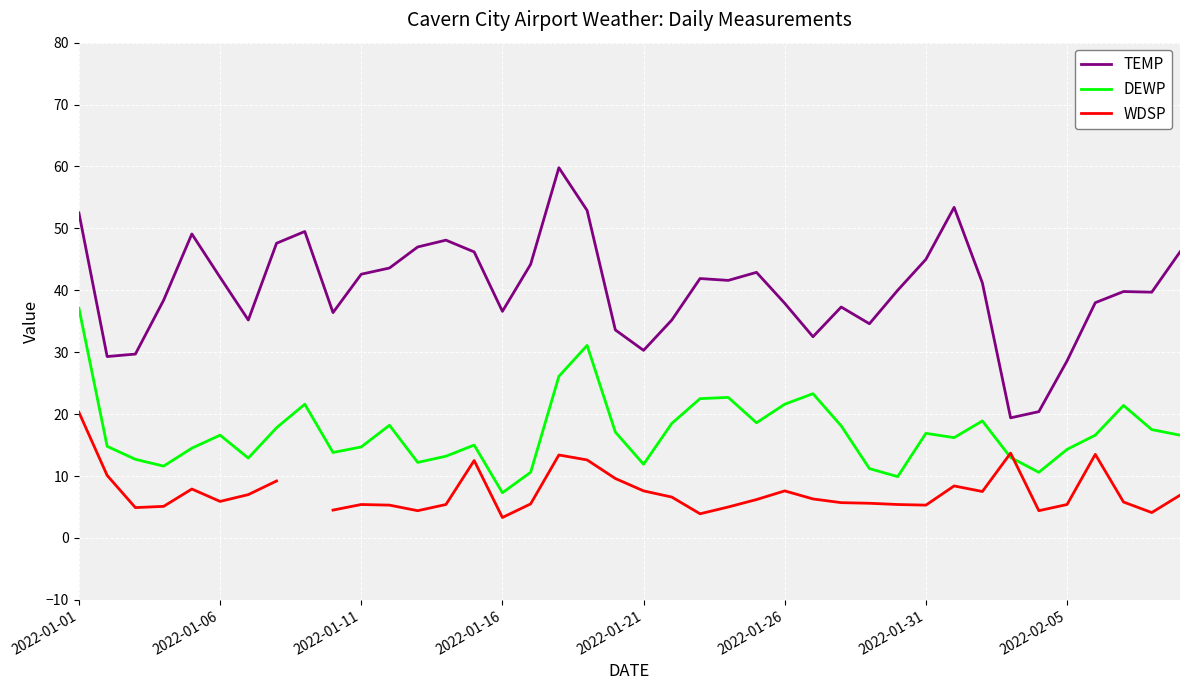

True or false: TEMP and WDSP intersect in this chart.

False